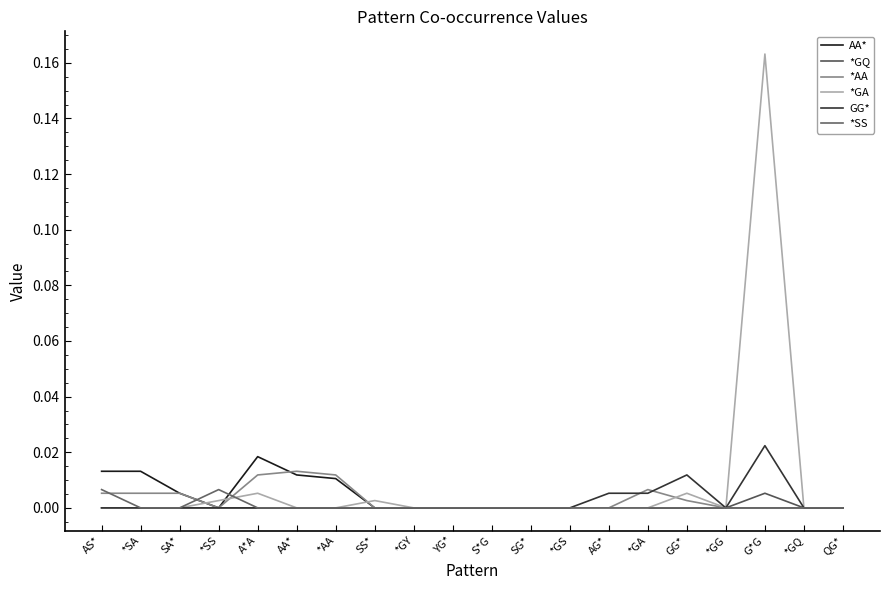

True or false: *AA and *GQ cross at least once.

False